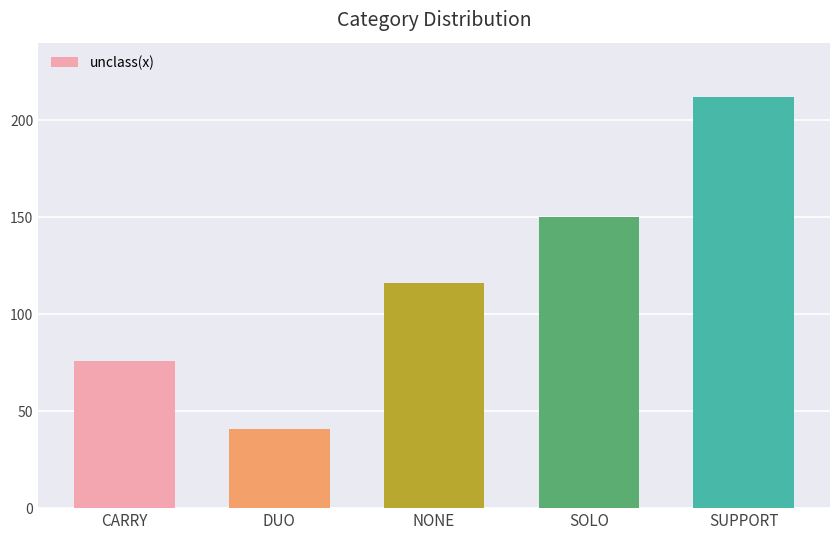

What is the label of the 4th bar from the left?

SOLO